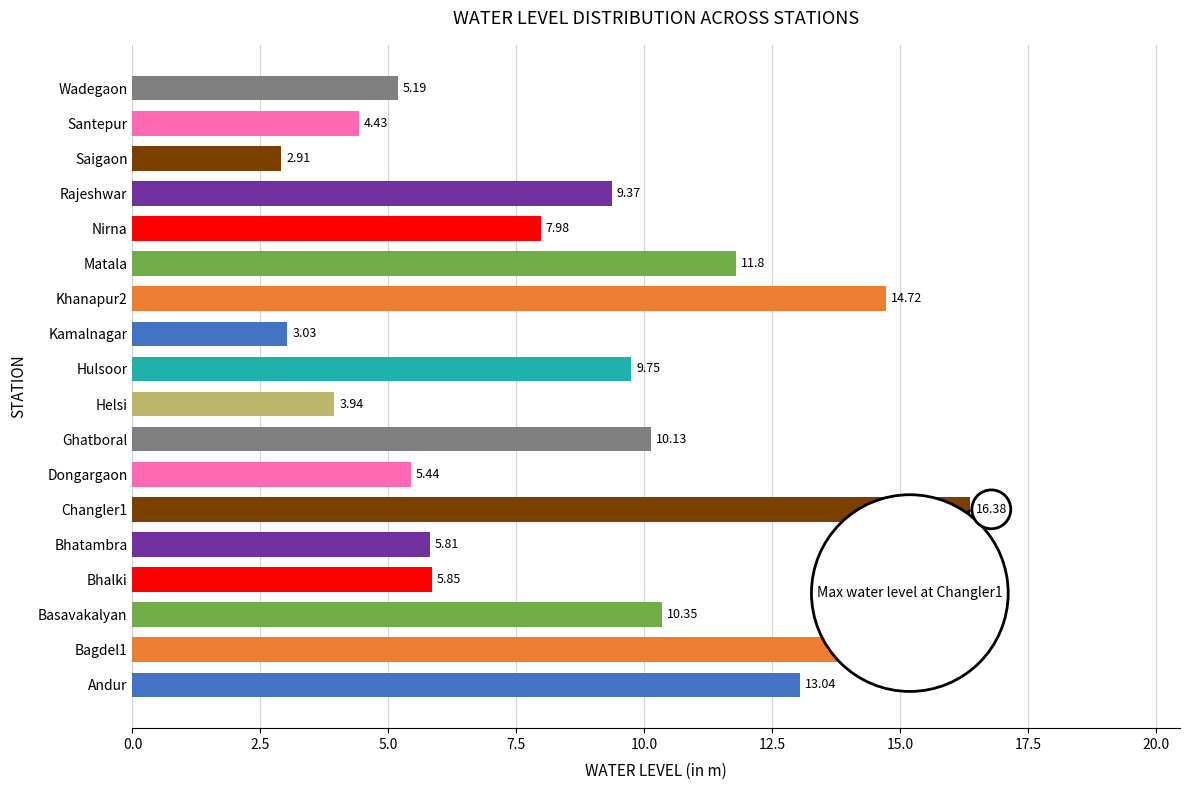

Which category has the lowest value across all series?

Saigaon